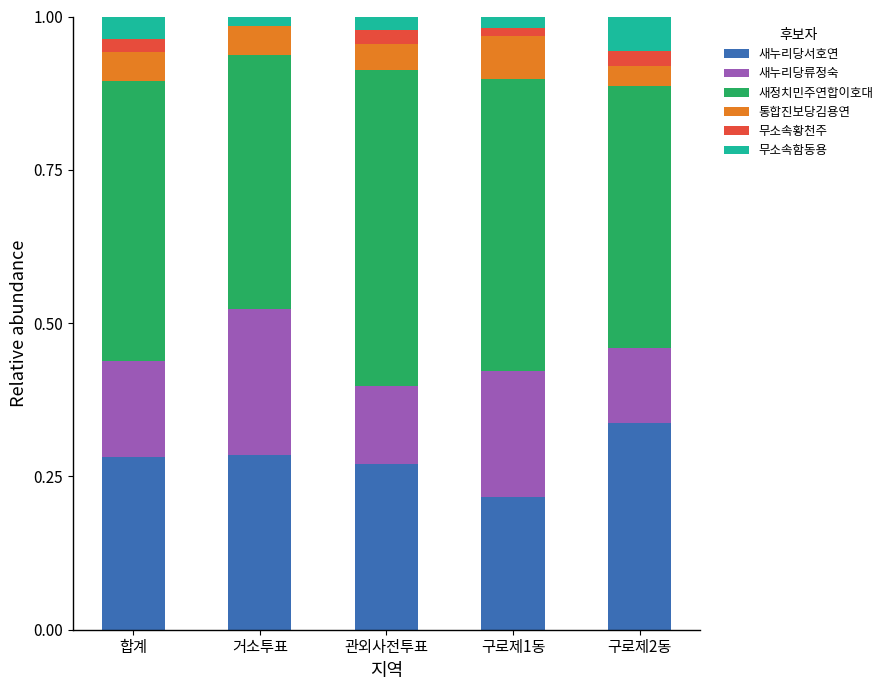

Does the chart contain stacked bars?

Yes